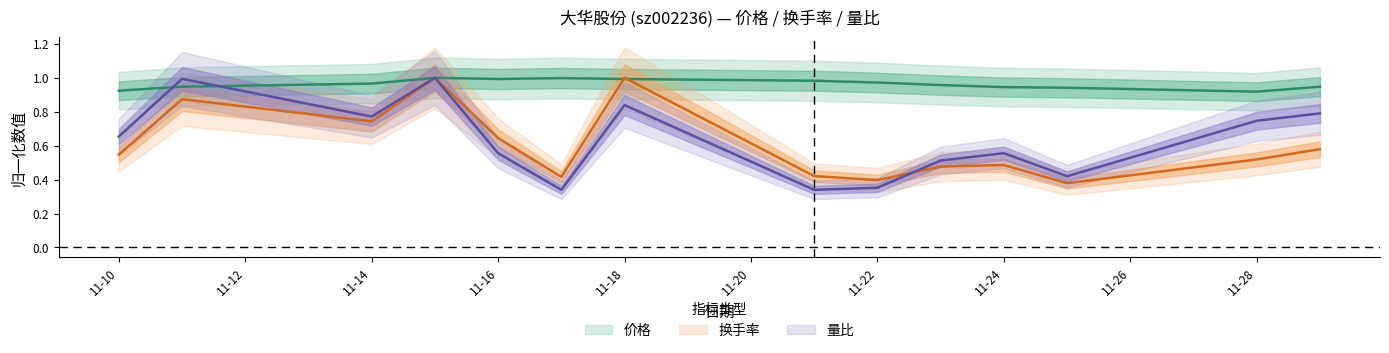

How many lines are shown in the chart?

3